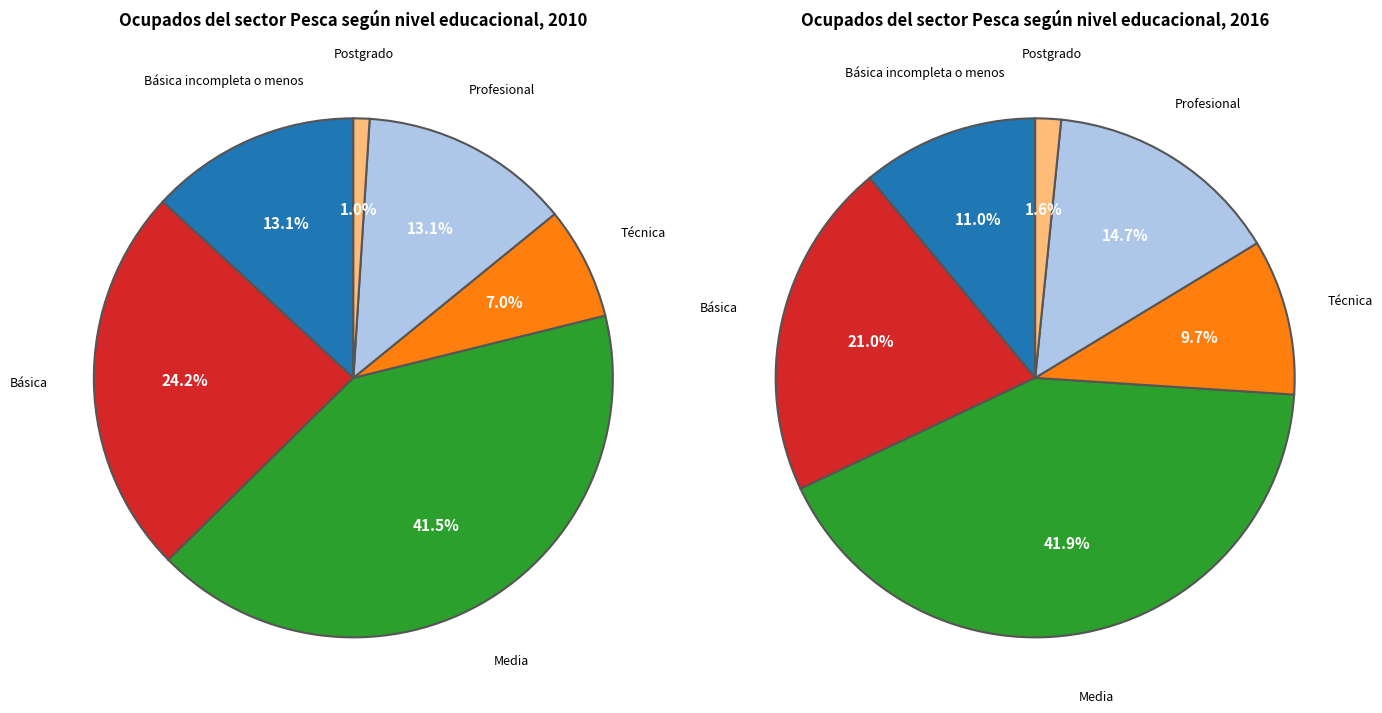

How many segments does this pie chart have?

6